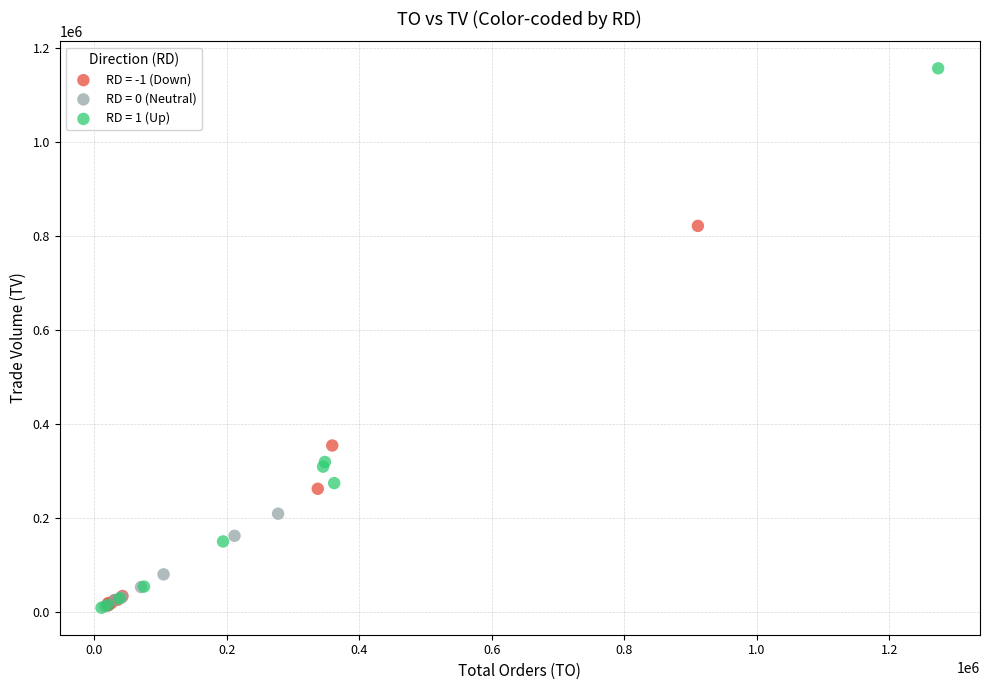

What are all the series names shown in the legend?

RD = -1 (Down), RD = 0 (Neutral), RD = 1 (Up)